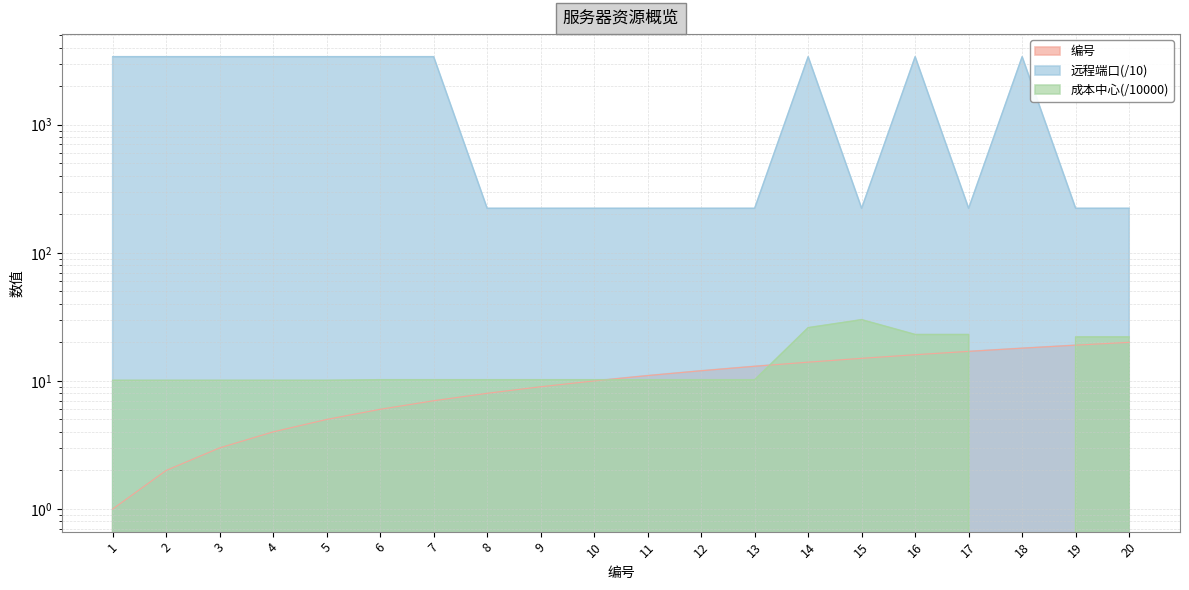

Does the chart have visible grid lines?

Yes